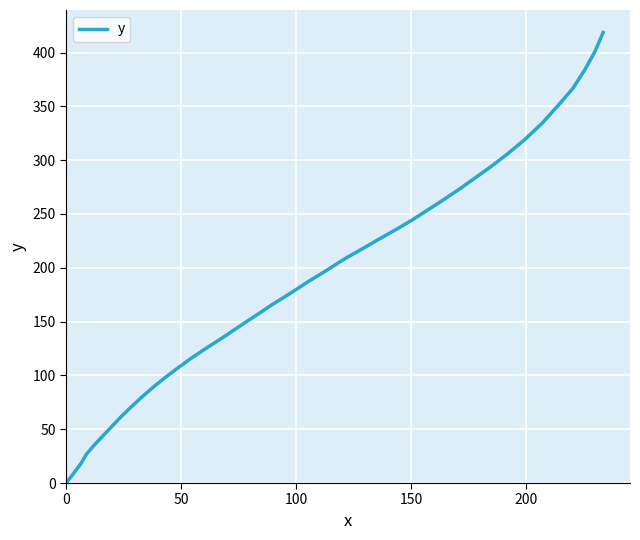

What is the greatest value displayed?

418.6